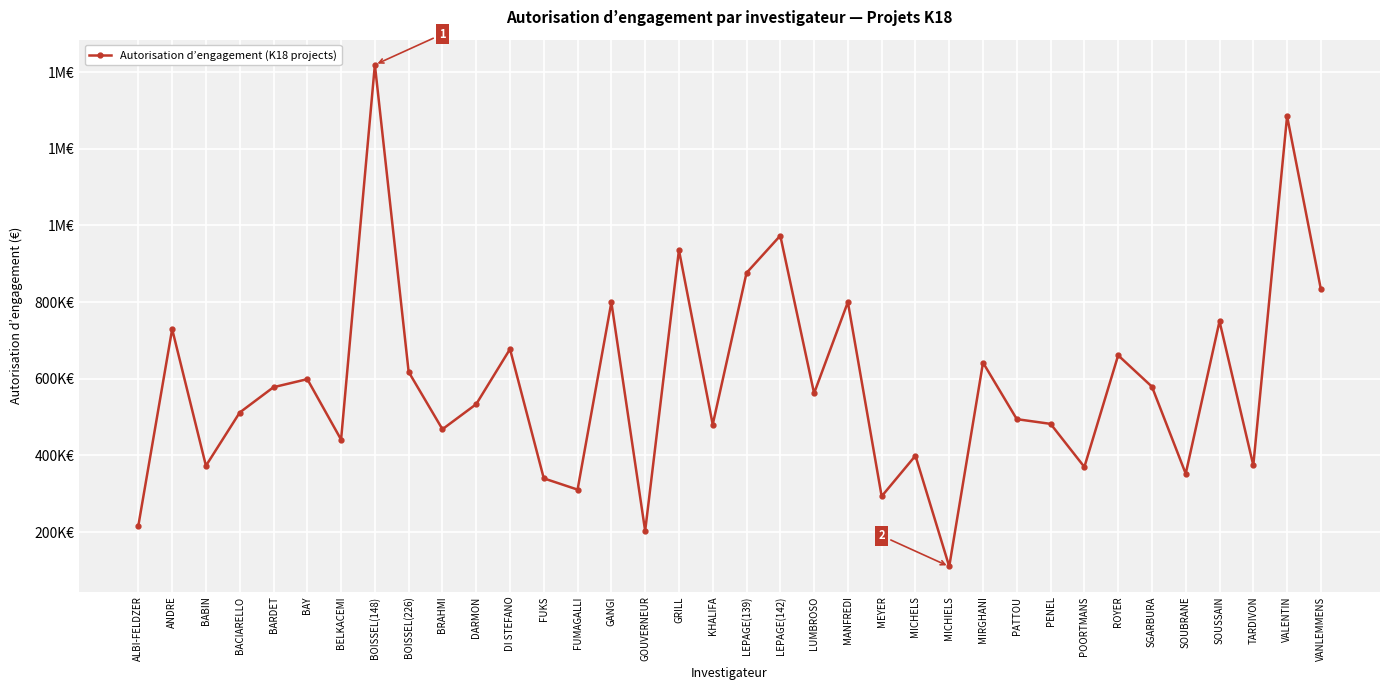

What is the minimum value shown in the chart?

110096